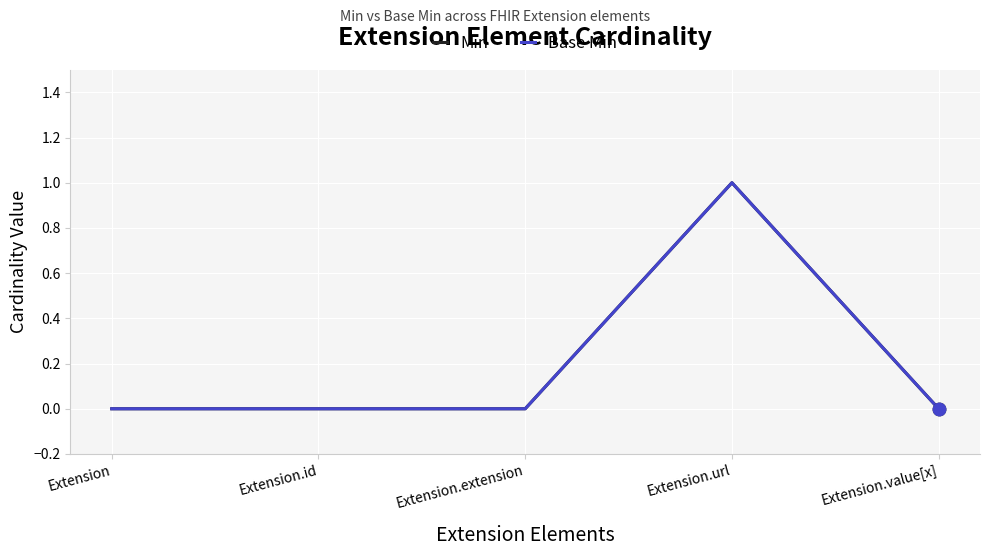

Is the value of Base Min at Extension.value[x] greater than the value of Min at Extension.extension?

No